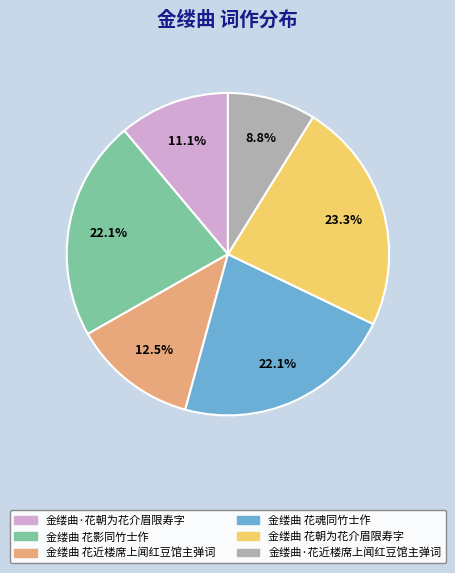

What percentage do 金缕曲·花朝为花介眉限寿字 and 金缕曲 花魂同竹士作 together represent?

33.2%